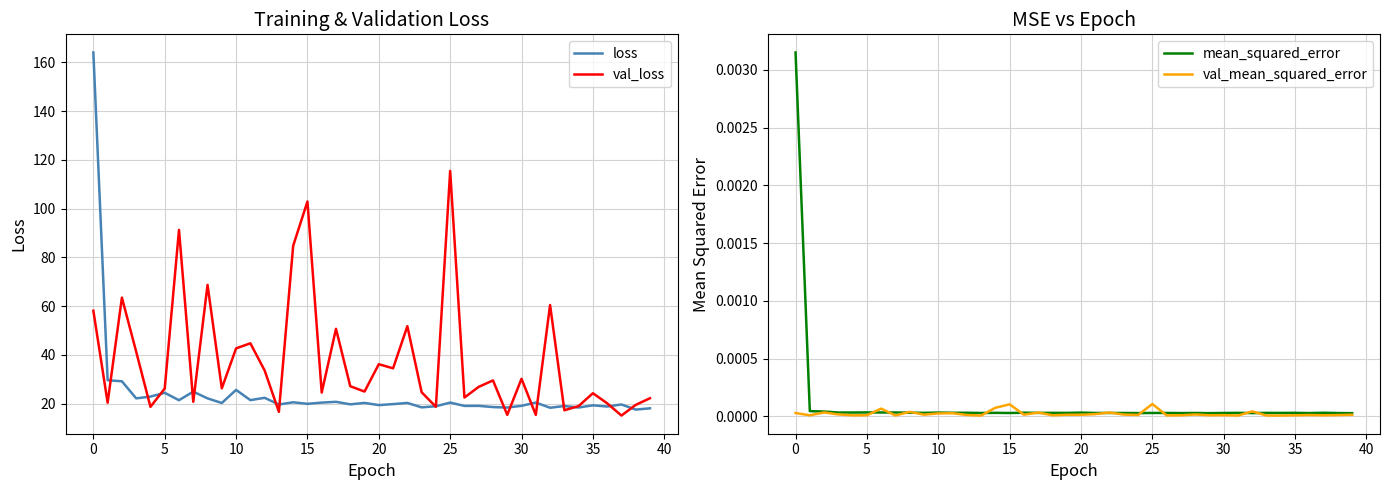

Is it true that val_loss equals 34.5 at 21?

True